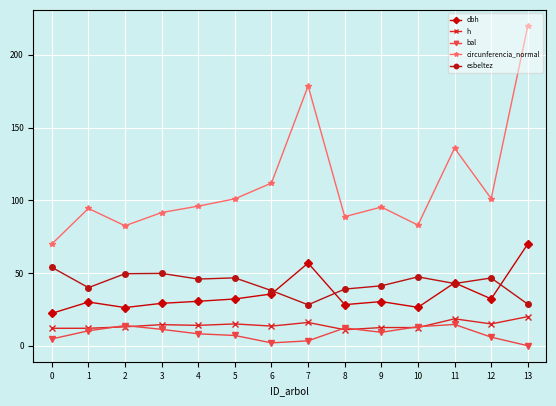

What is the value of the dbh point at the 10th from the left?

30.4